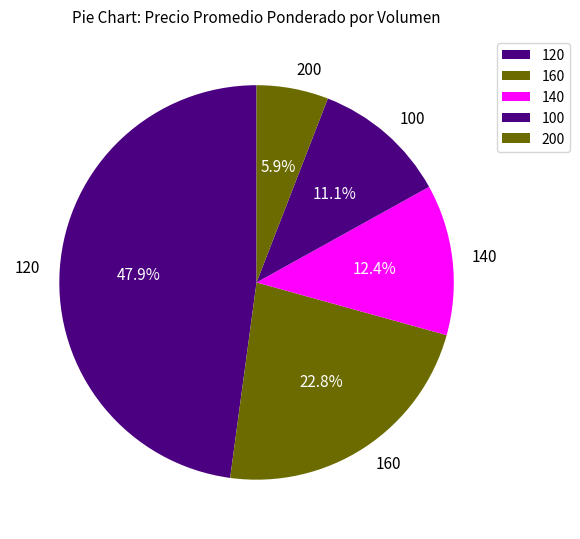

Is there a majority slice in this chart?

No